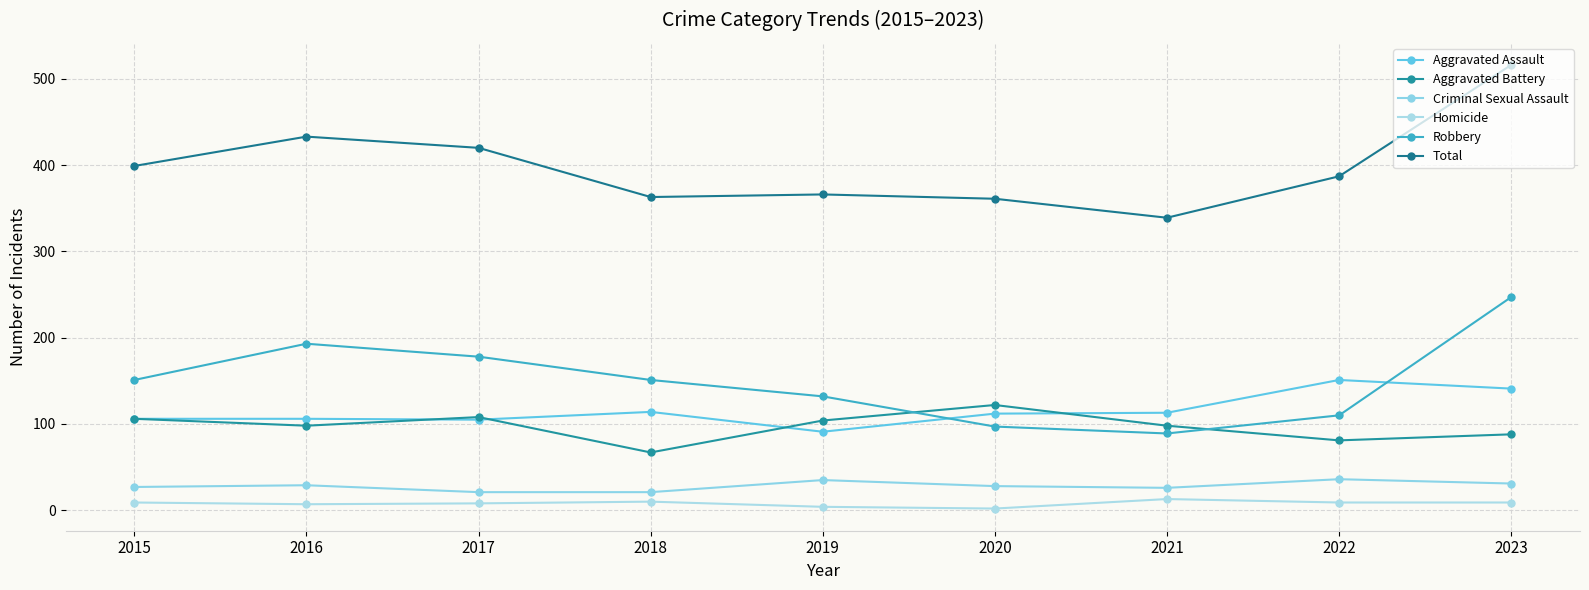

Reading right to left, what are all the values shown in this chart?

Aggravated Assault: 141	151	113	112	91	114	105	106	106
Aggravated Battery: 88	81	98	122	104	67	108	98	106
Criminal Sexual Assault: 31	36	26	28	35	21	21	29	27
Homicide: 9	9	13	2	4	10	8	7	9
Robbery: 247	110	89	97	132	151	178	193	151
Total: 516	387	339	361	366	363	420	433	399